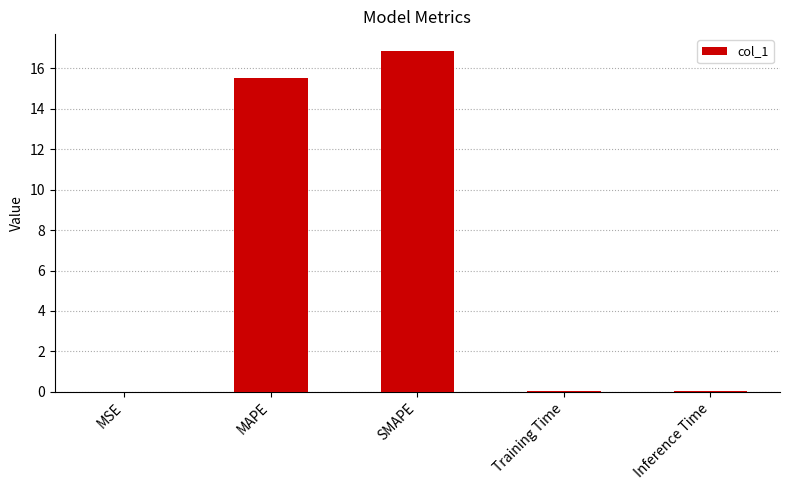

What is the sum of all values?

32.5